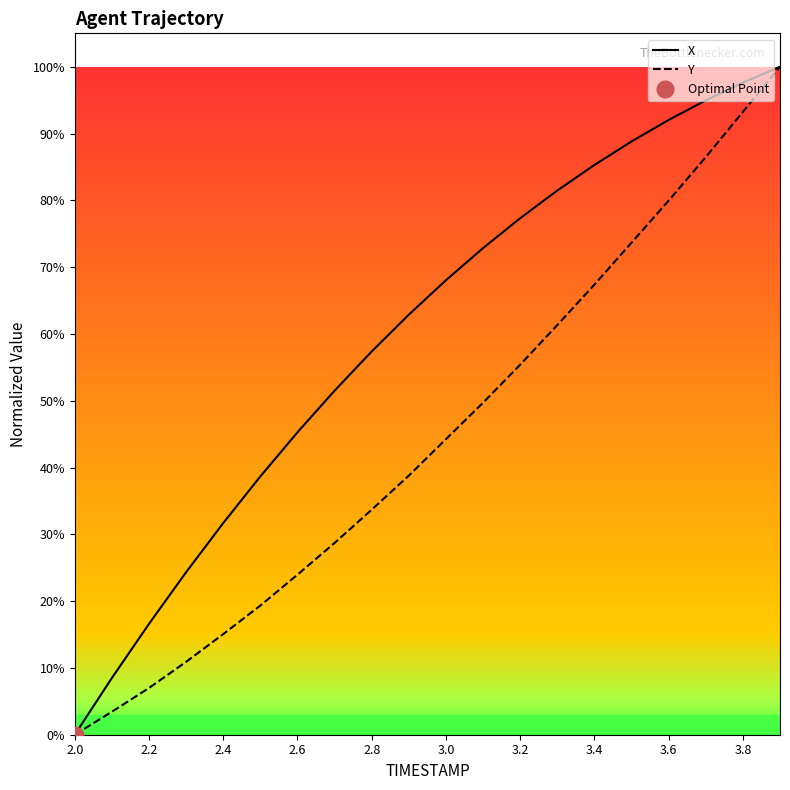

True or false: X and Y cross at least once.

False